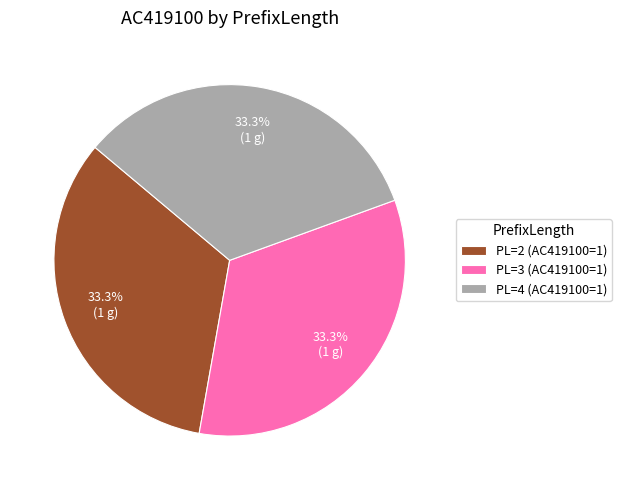

Approximately how many times larger is the value at PL=2 (AC419100=1) compared to PL=4 (AC419100=1)?

1.0